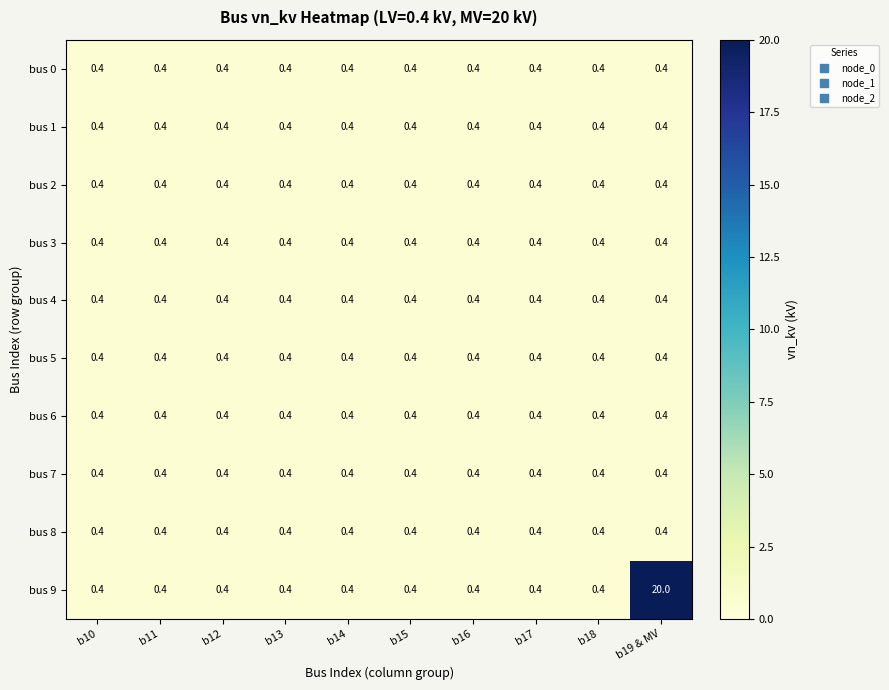

What is the total value across all series at b13?

4.0